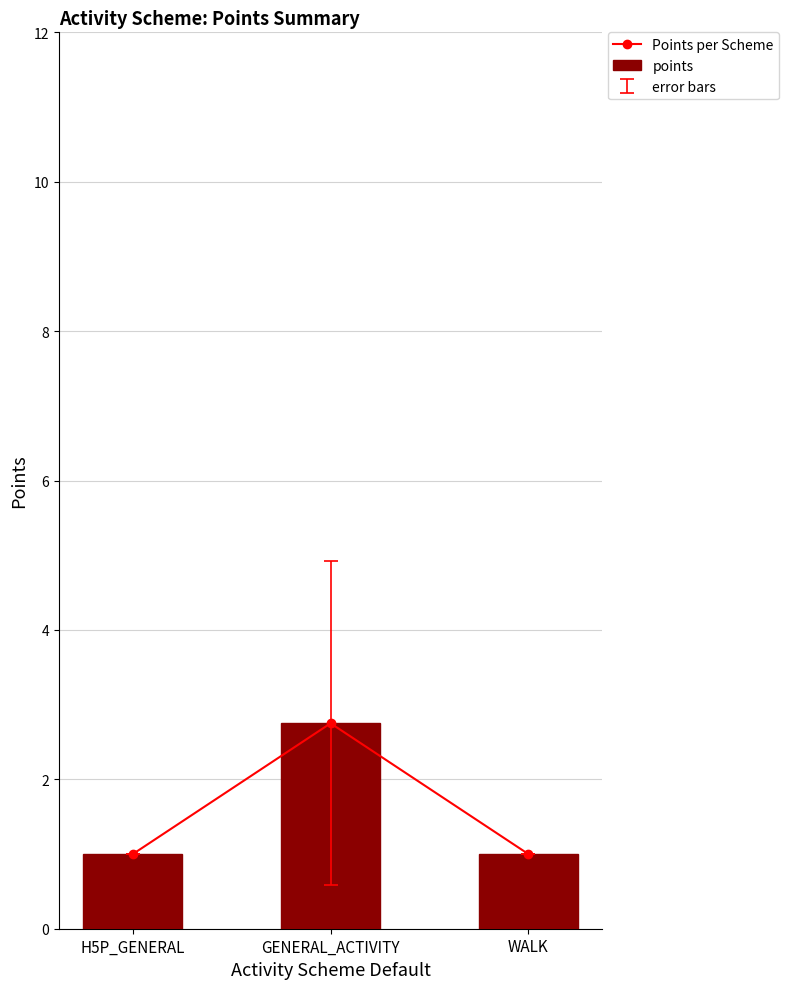

Is the value of points at WALK greater than the value of Points per Scheme at WALK?

No